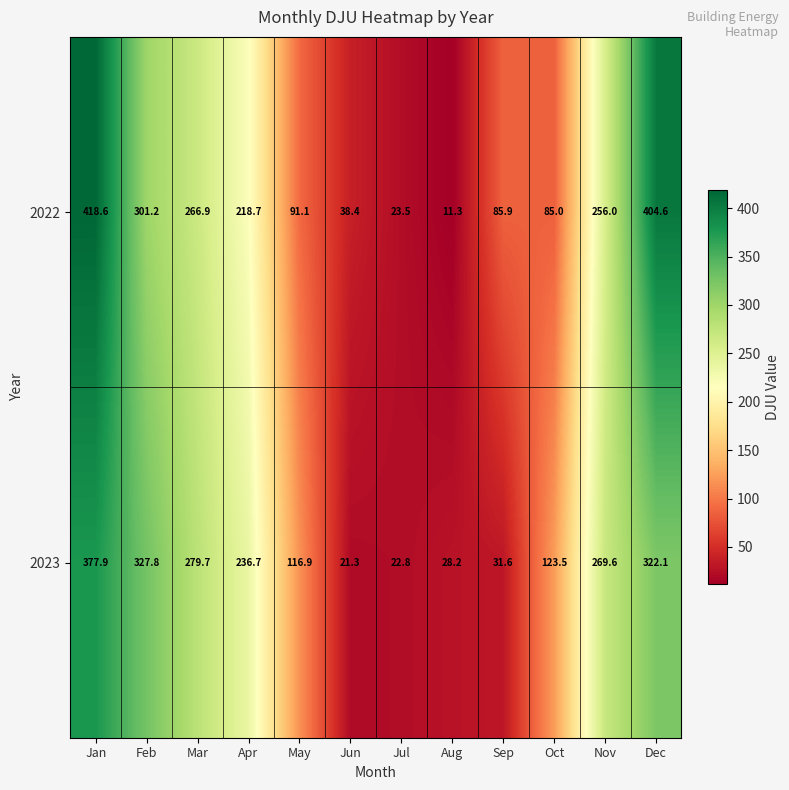

Where is 2023 nearest to the value 199?

Apr